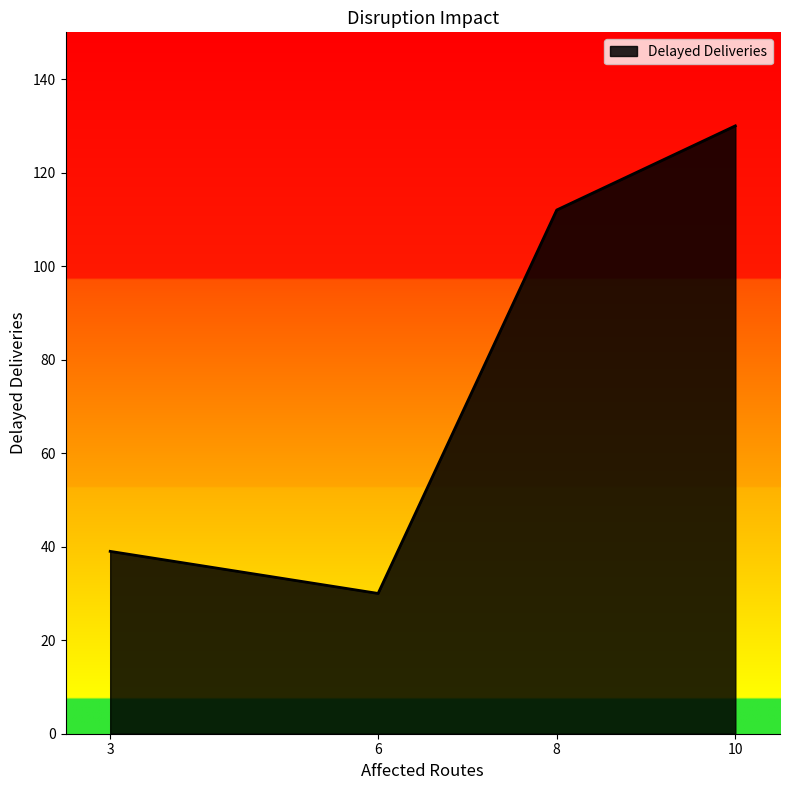

How many lines are shown in the chart?

1